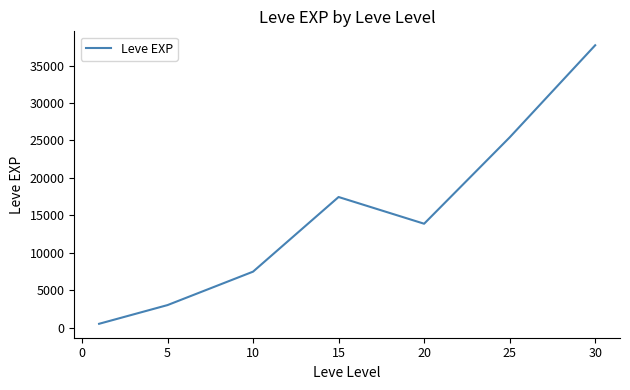

True or false: the data has more than 1 interior local peaks.

False